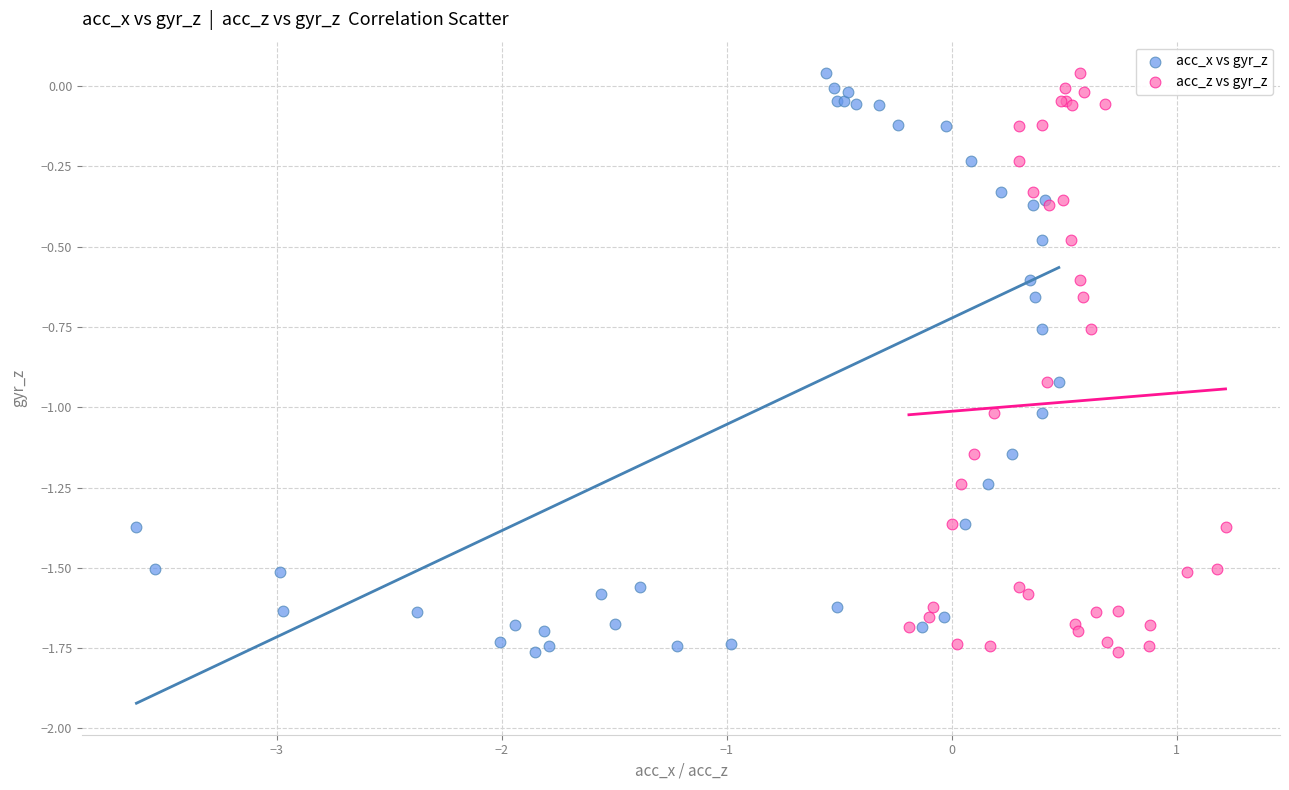

What are all the series names shown in the legend?

acc_x vs gyr_z, acc_z vs gyr_z